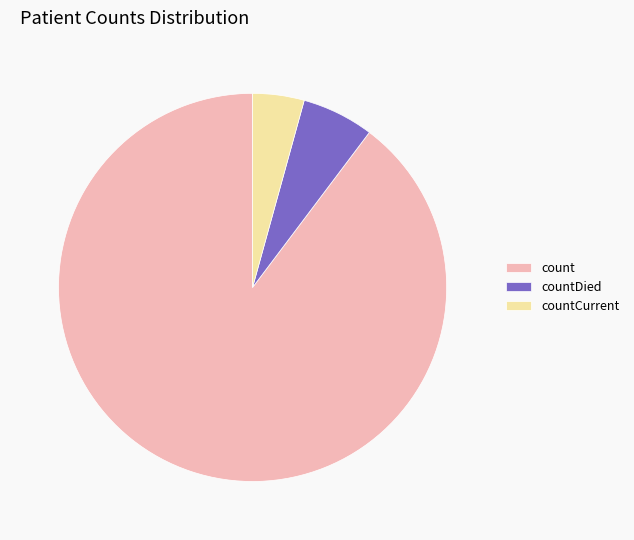

Is it true that count is 90% of the pie?

True